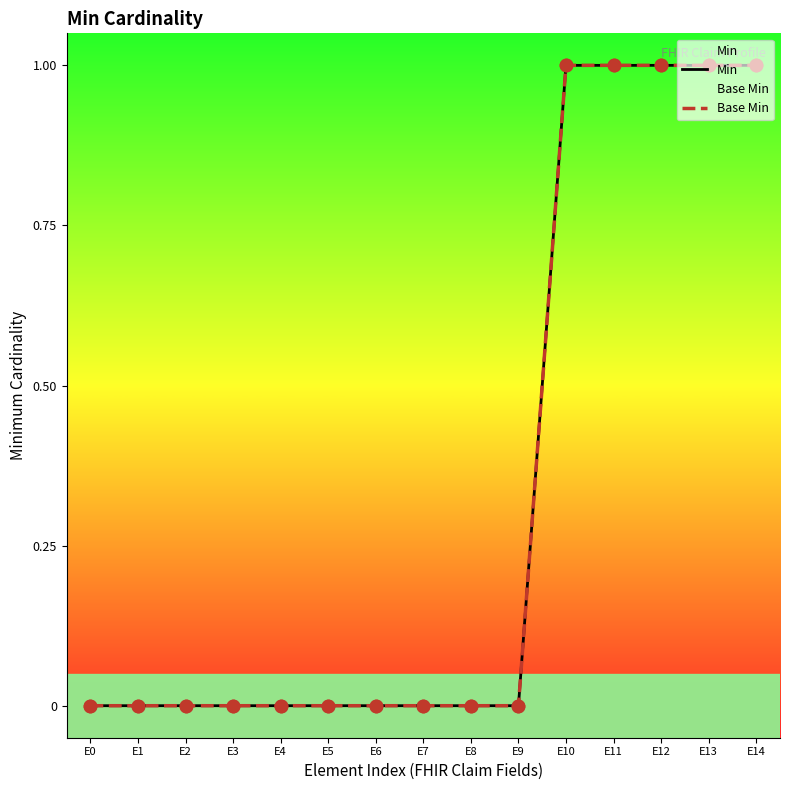

Which series contains the highest Y value?

Min